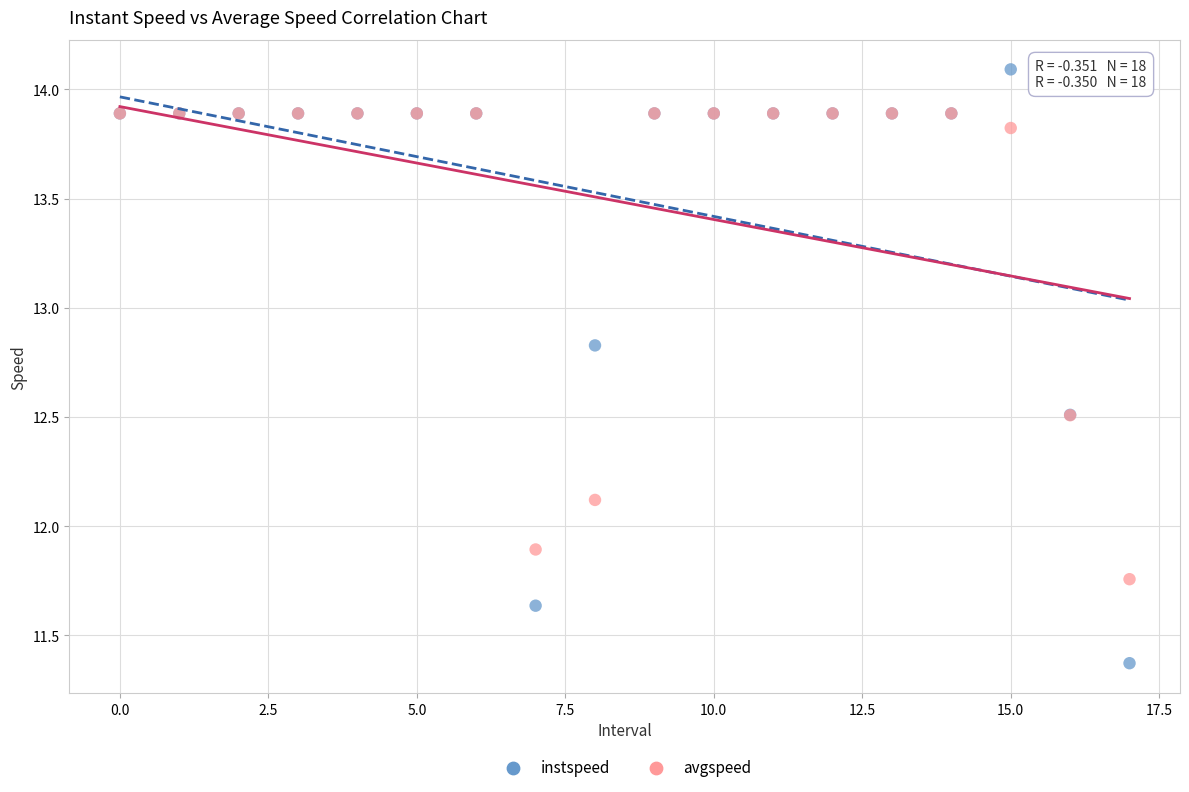

Which series reaches the maximum Y coordinate?

instspeed